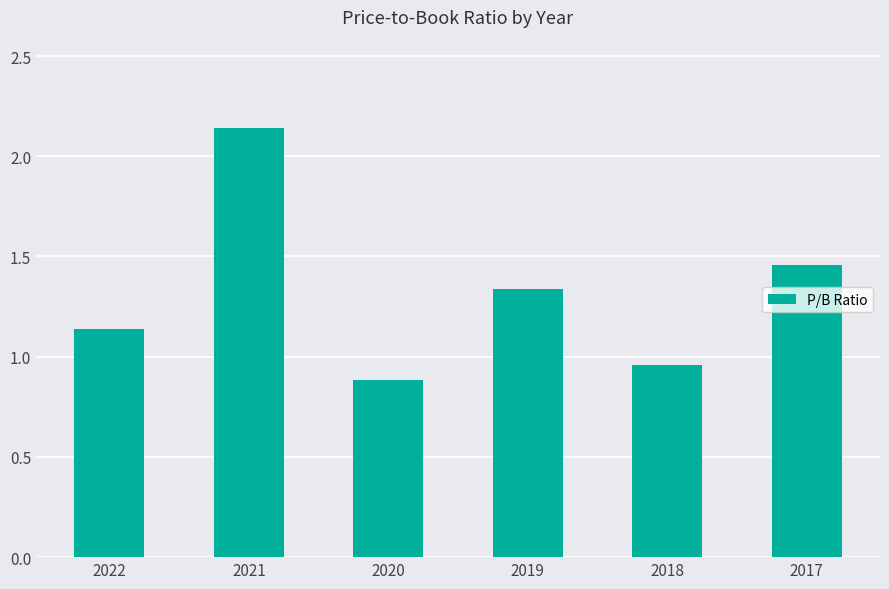

True or false: the data shows 0.9 at 2020.

True